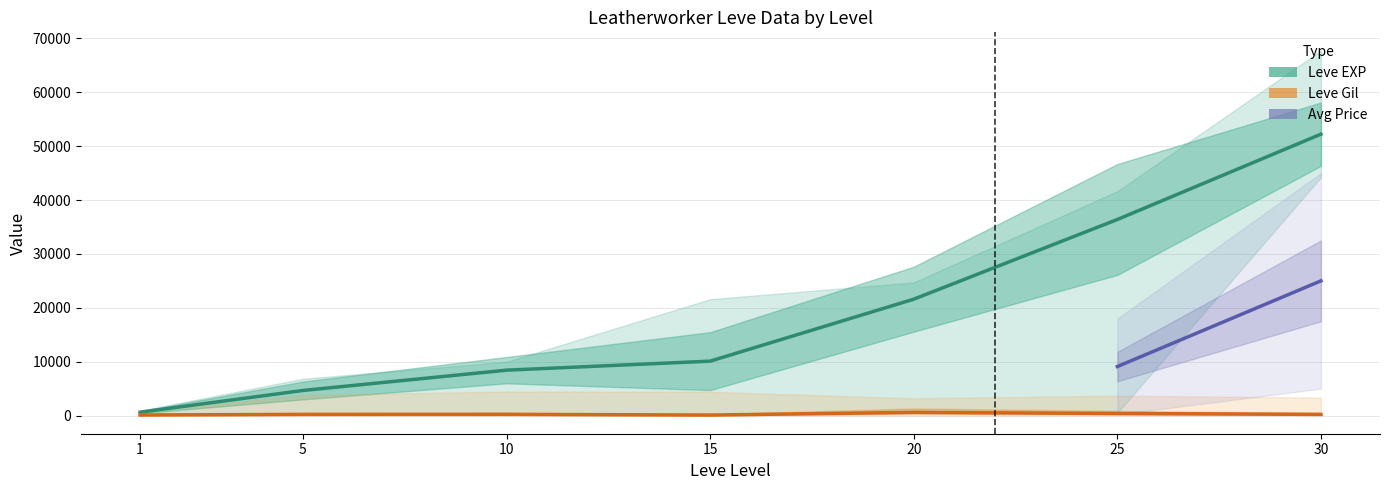

What is the total value across all series at 25?

36780